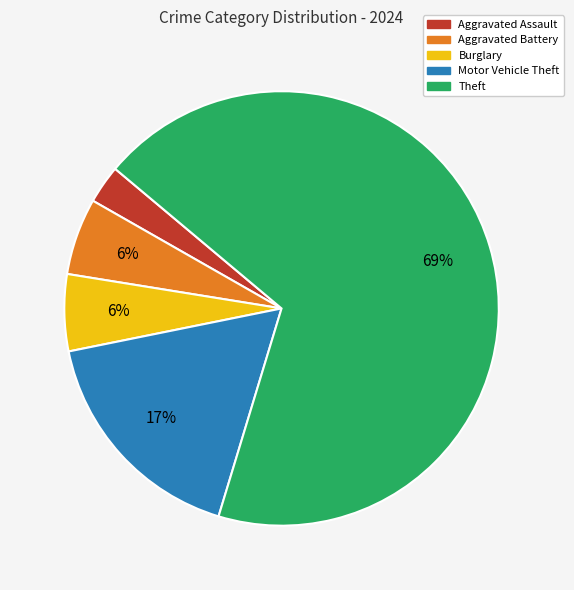

Is there a majority slice in this chart?

Yes